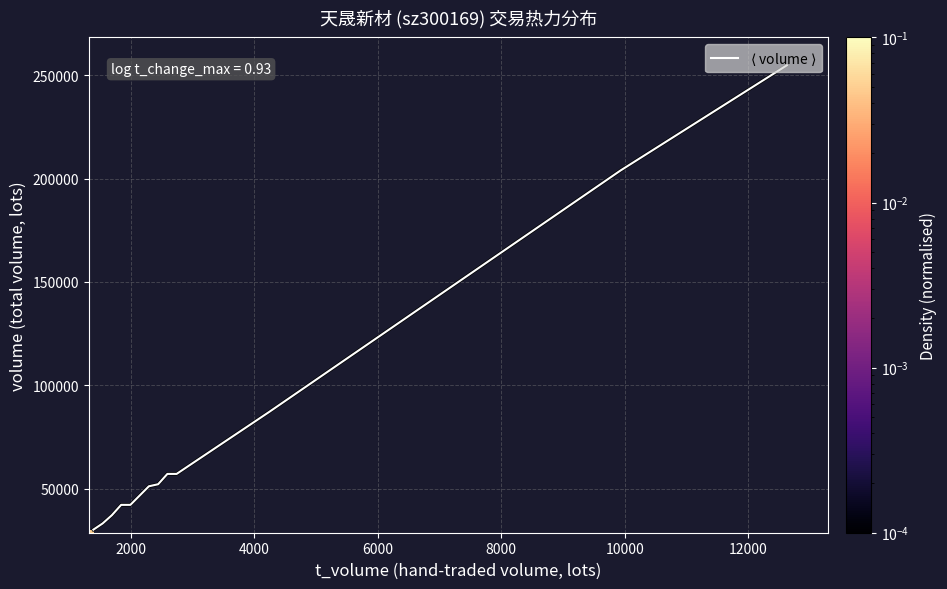

What is the difference between the maximum and minimum values?

224559.1